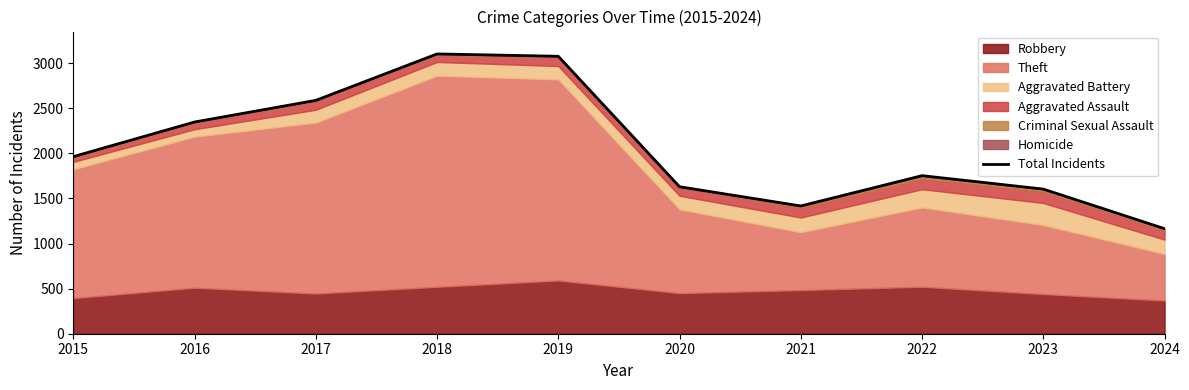

Reading left to right, extract all data points from this chart.

2015=1964	2016=2348	2017=2588	2018=3103	2019=3077	2020=1630	2021=1417	2022=1753	2023=1604	2024=1165